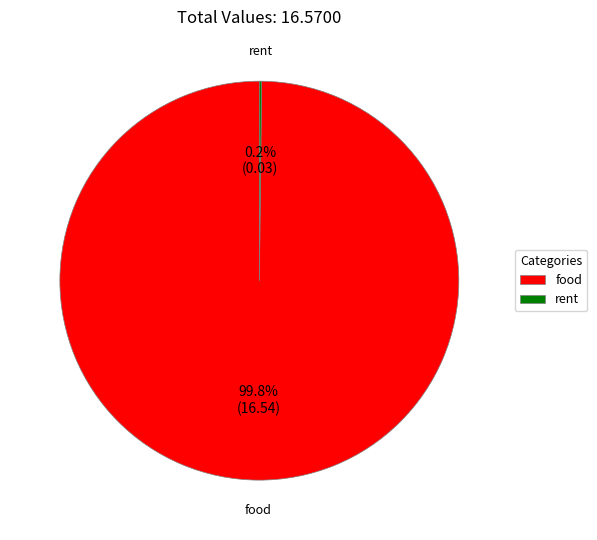

Does any single category account for the majority?

Yes